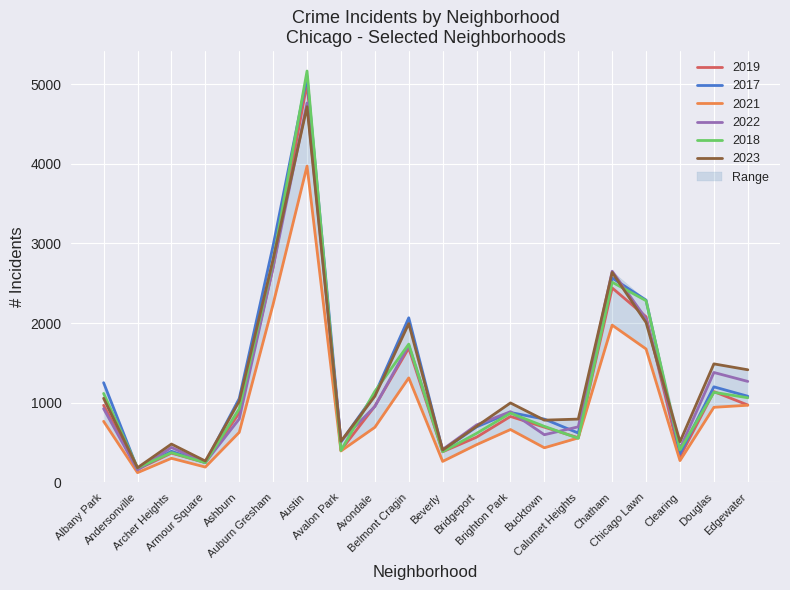

How many values in the 2017 series exceed 1053?

9